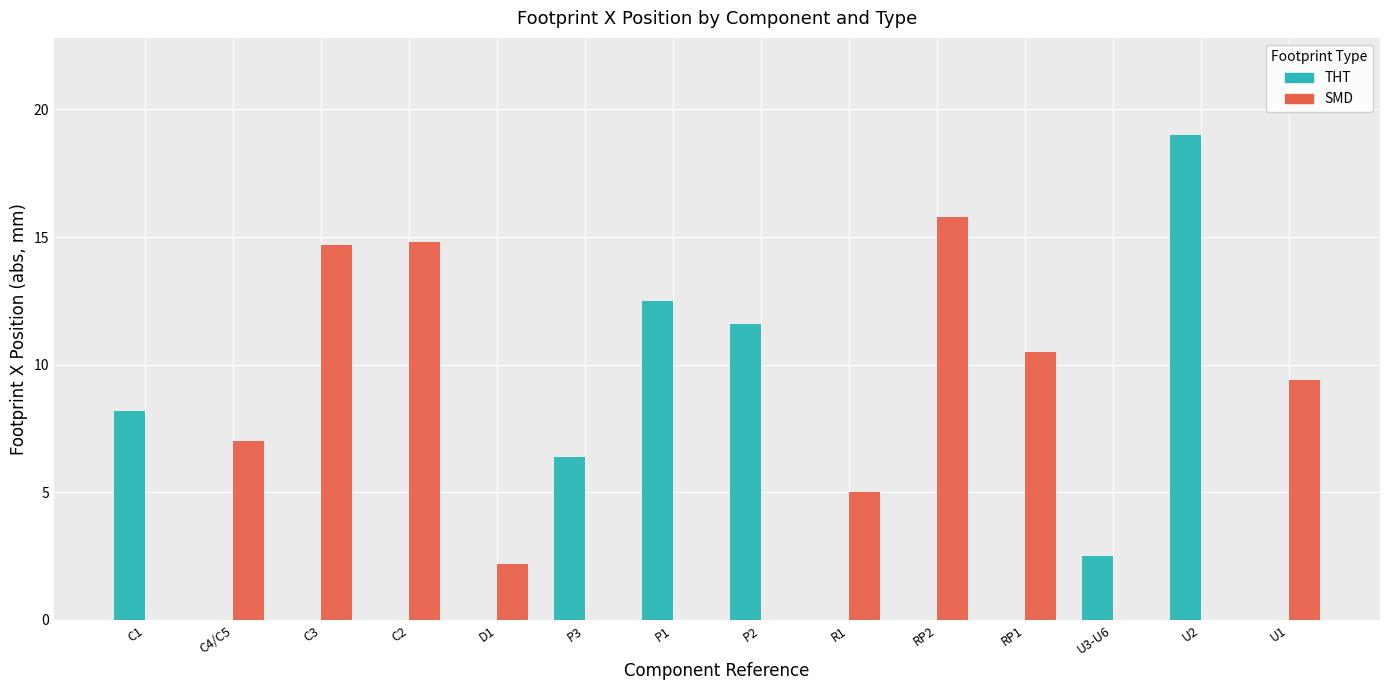

Which series changed the most between C1 and C3?

SMD